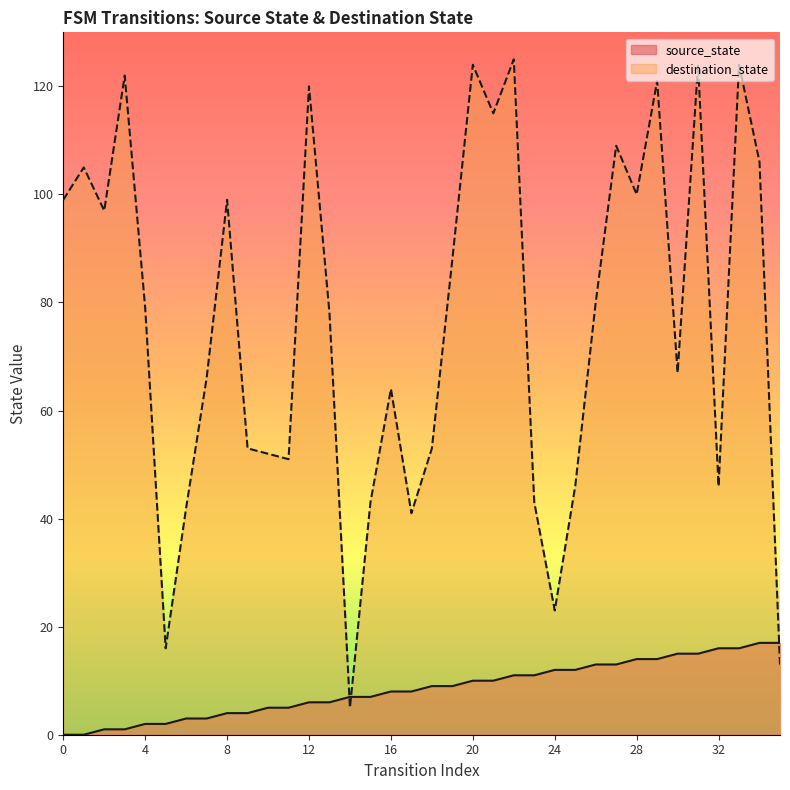

True or false: destination_state has a value of 26 at 32.

False